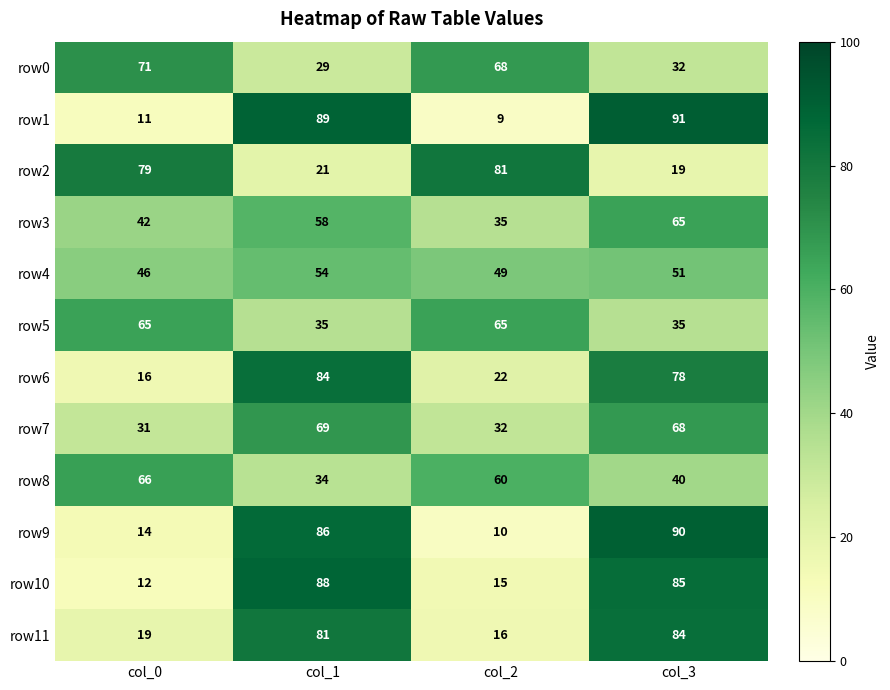

Rank the categories by row7 value from highest to lowest.

col_1, col_3, col_2, col_0